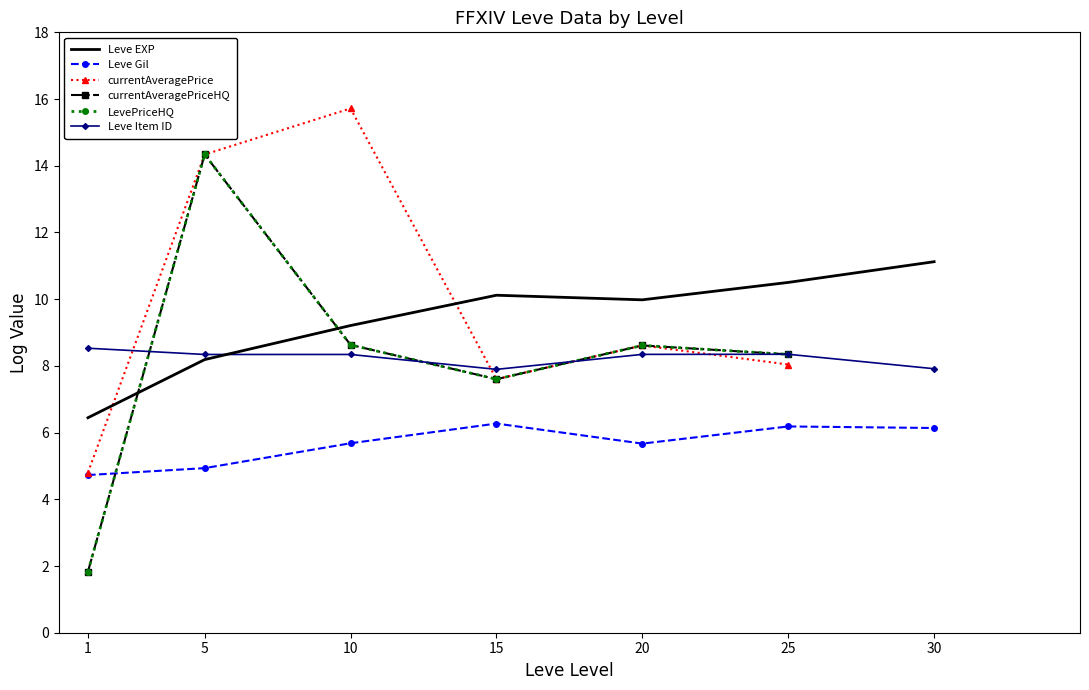

Which category has the lowest value across all series?

1